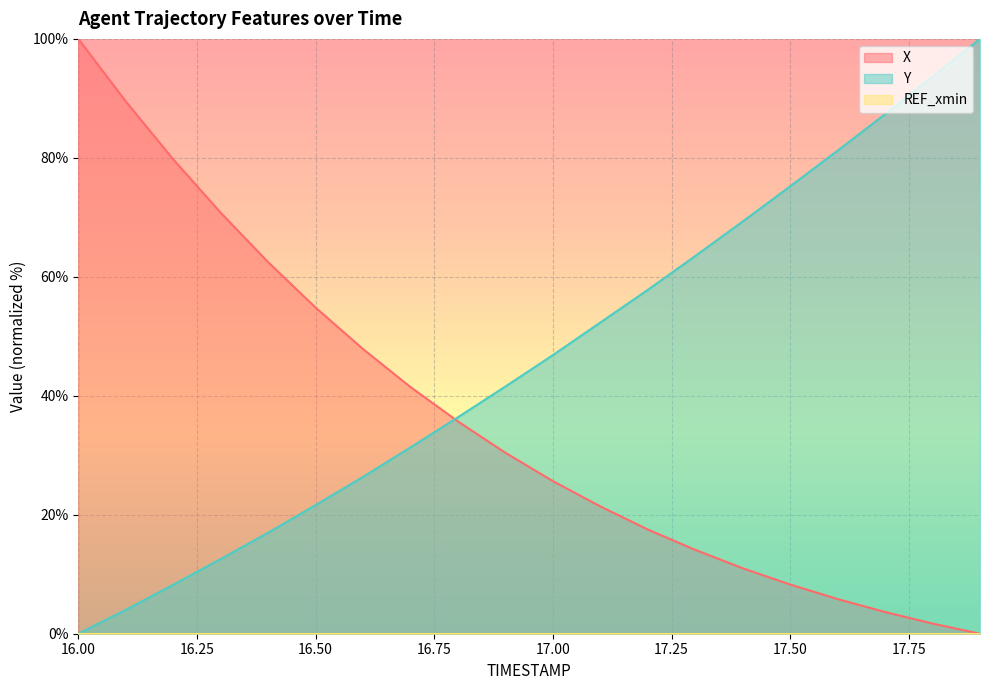

Count the number of data series in this chart.

3